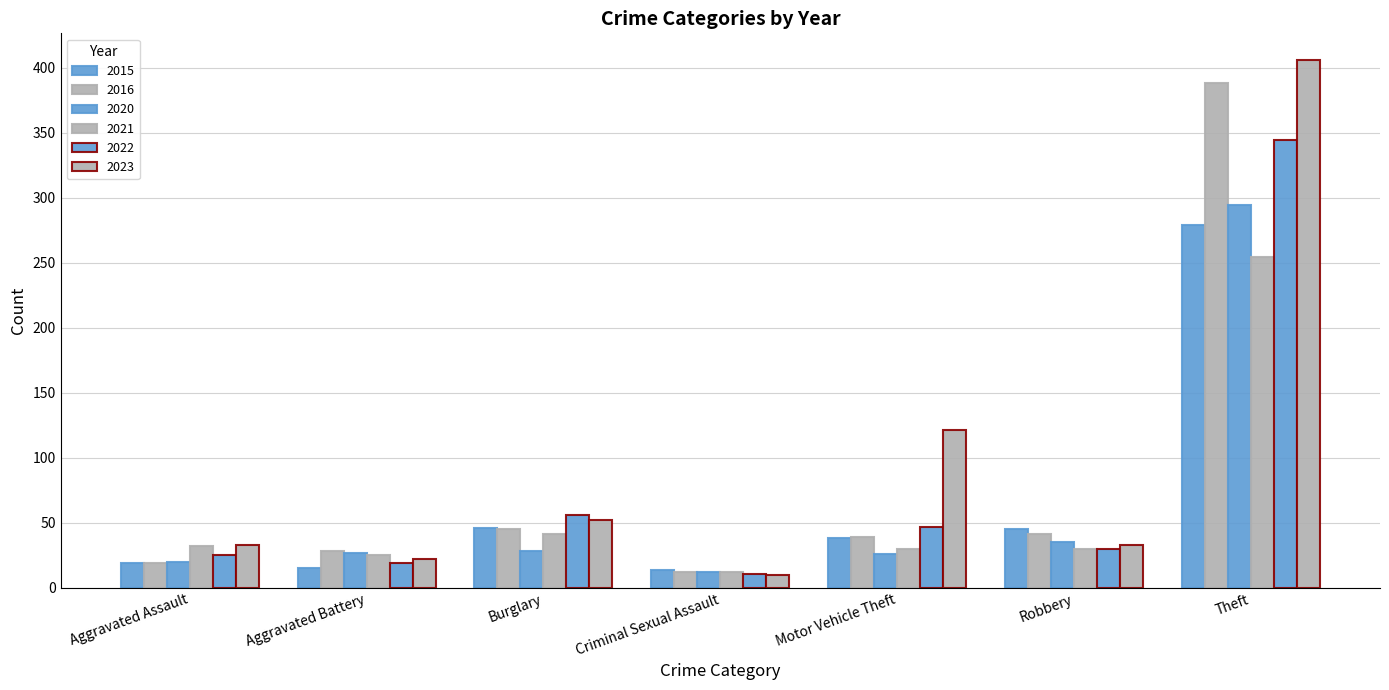

Are the bars grouped side by side (vs. stacked)?

Yes